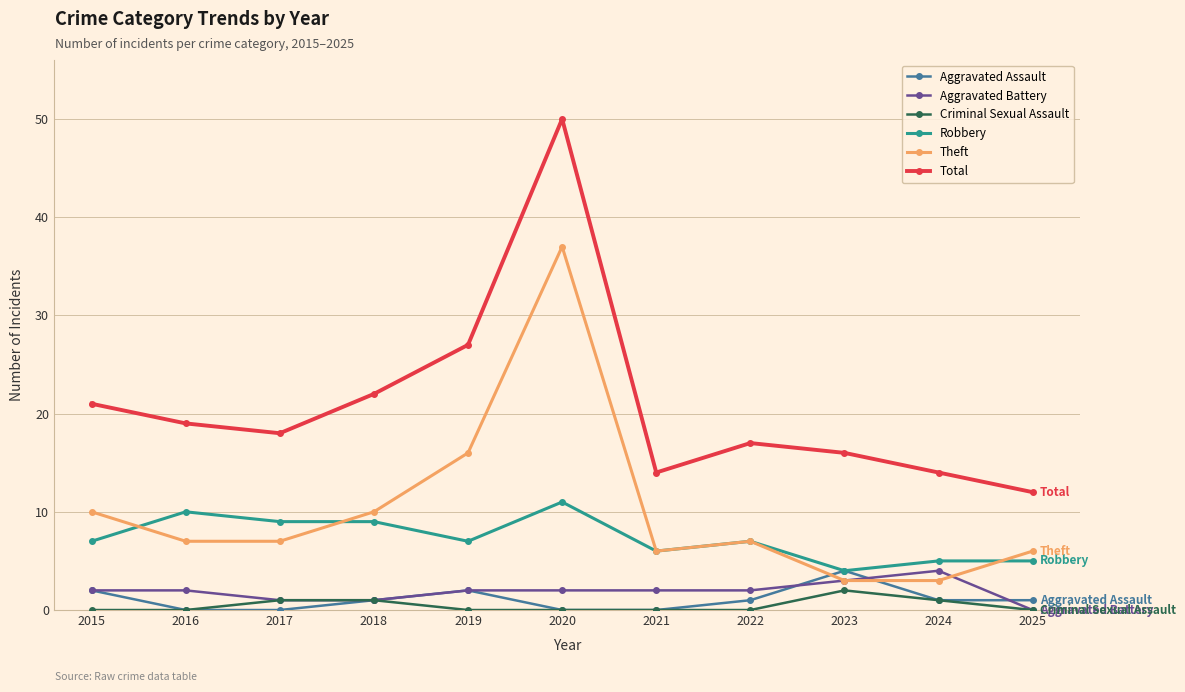

True or false: Aggravated Battery and Total intersect in this chart.

False